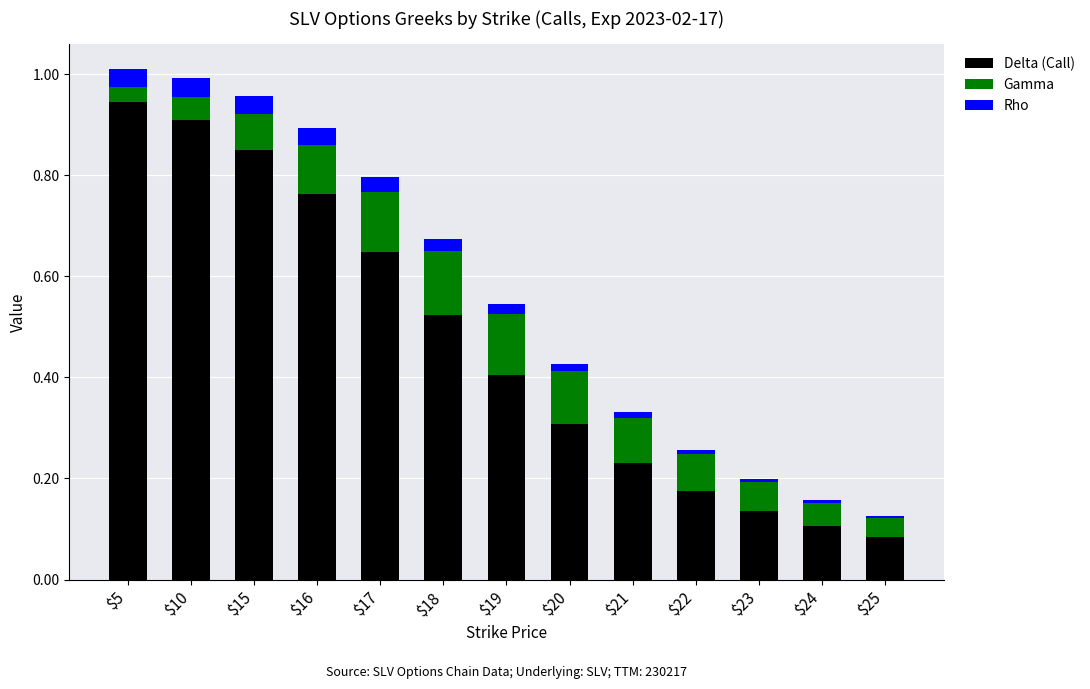

The Delta (Call) series shows 0.9 at $5. True or false?

True